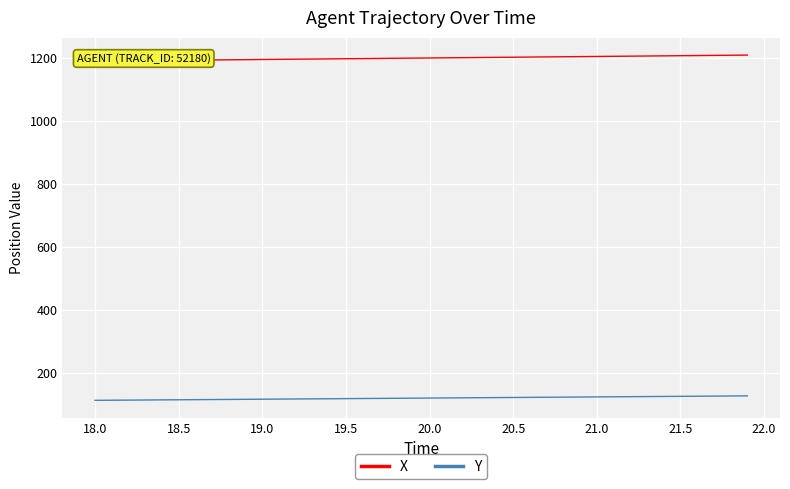

What is the maximum value for Y?

127.6